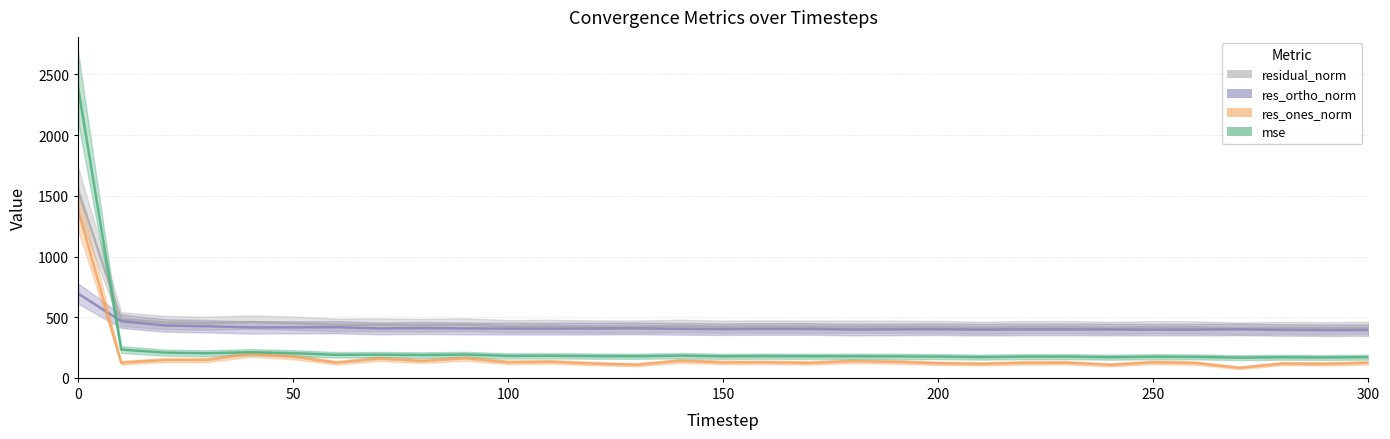

Between 150 and 110, which is larger?

110